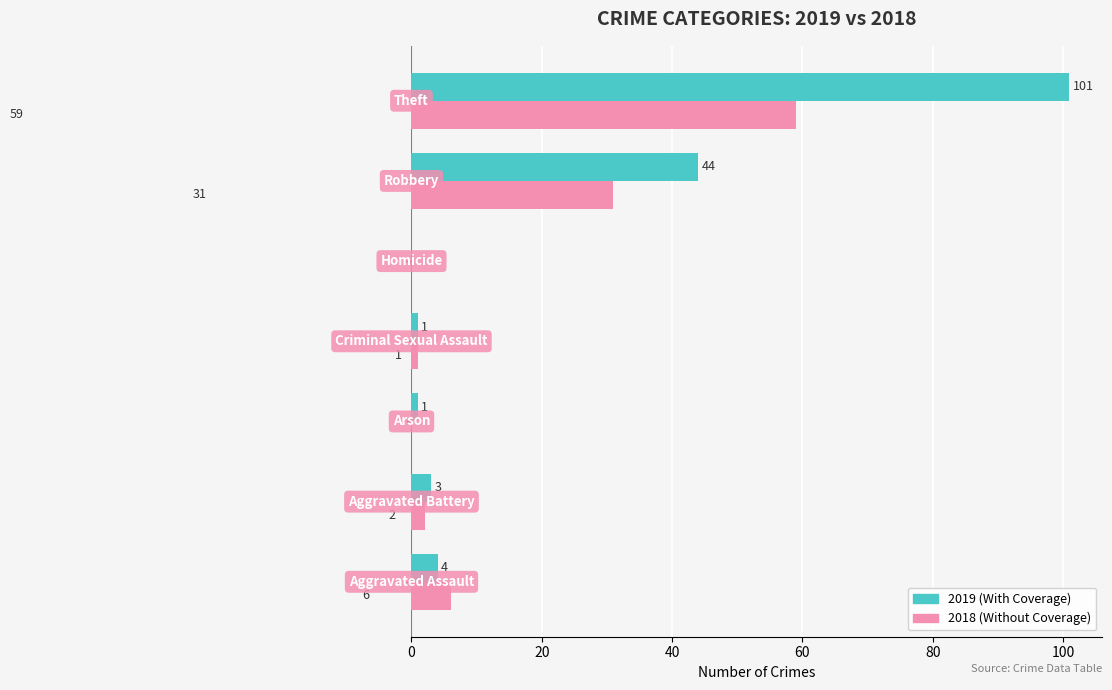

How many data points does each series have?

7